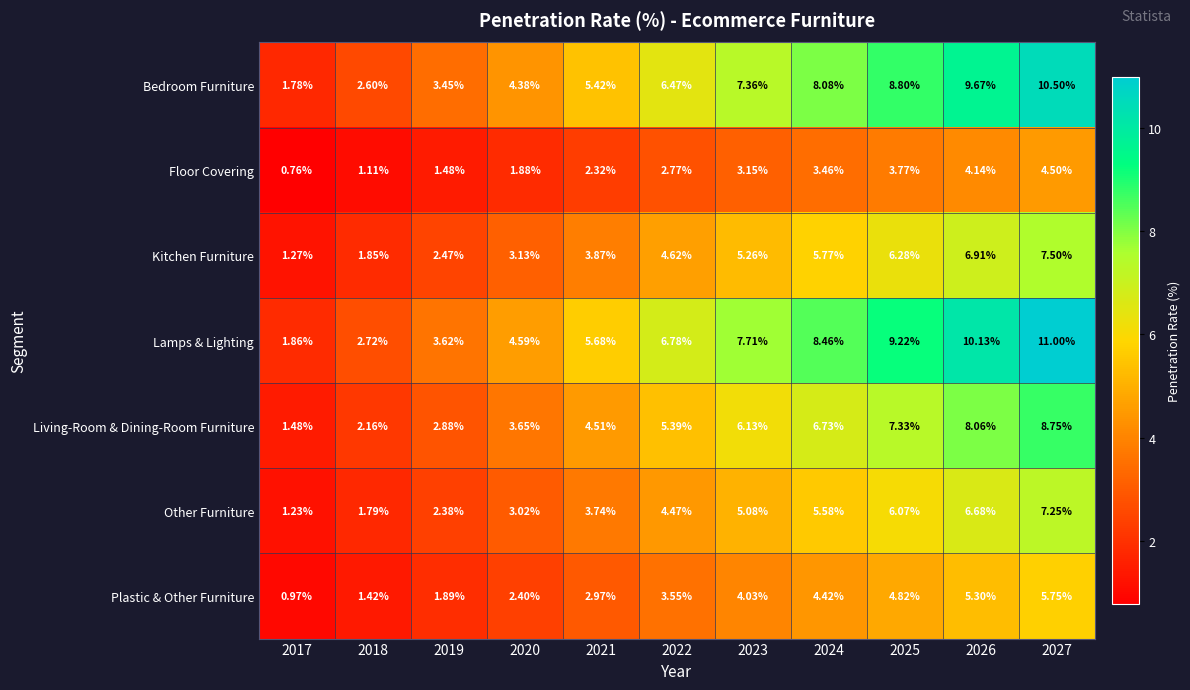

Rank the series at 2024 from lowest to highest value.

Floor Covering, Plastic & Other Furniture, Other Furniture, Kitchen Furniture, Living-Room & Dining-Room Furniture, Bedroom Furniture, Lamps & Lighting